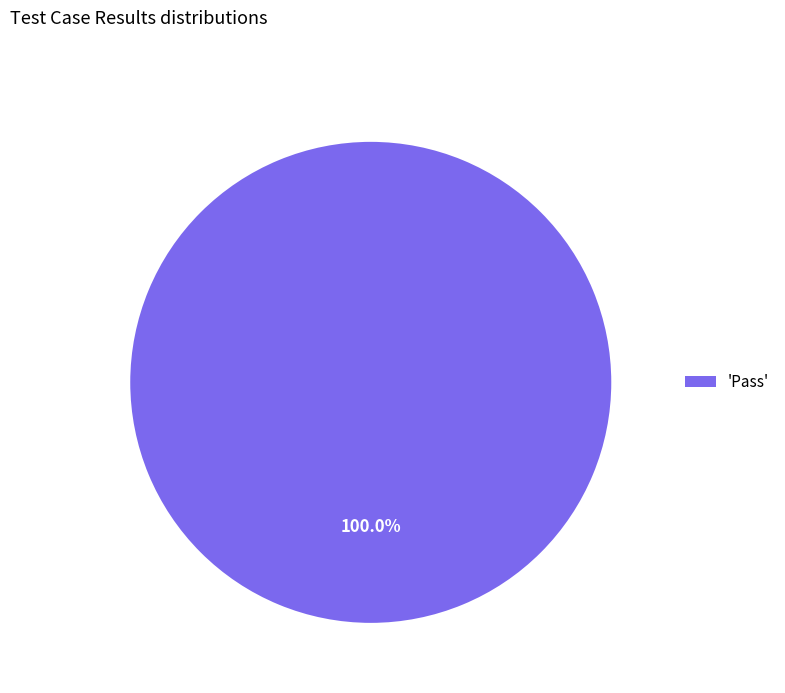

How many slices are in this pie chart?

1